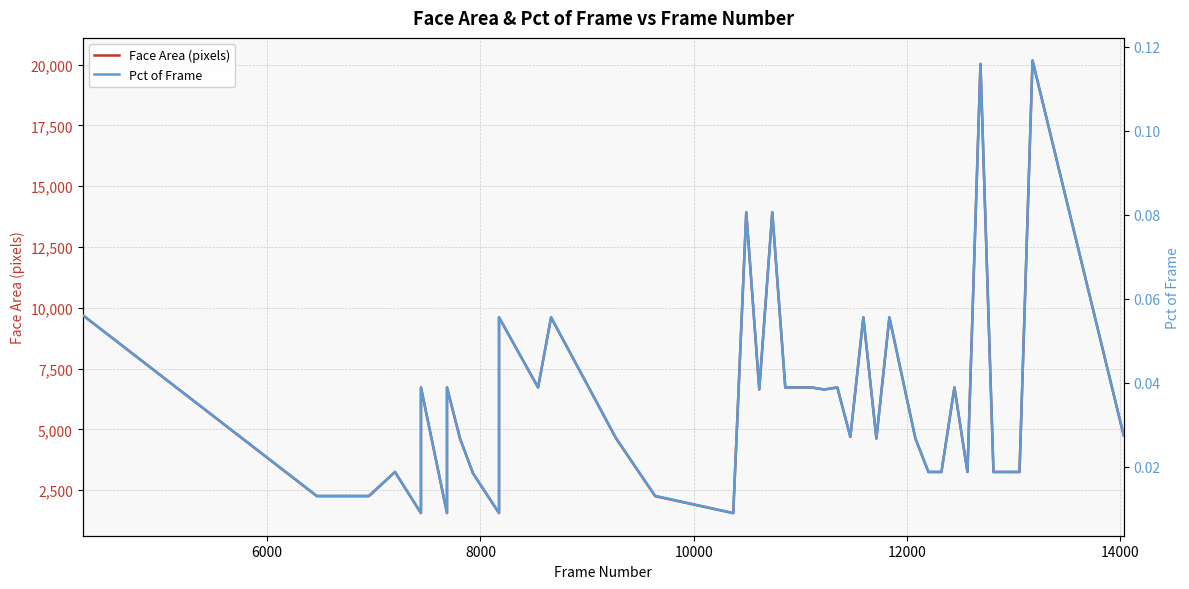

Is the value of Pct of Frame at 33 greater than the value of Face Area (pixels) at 16?

No